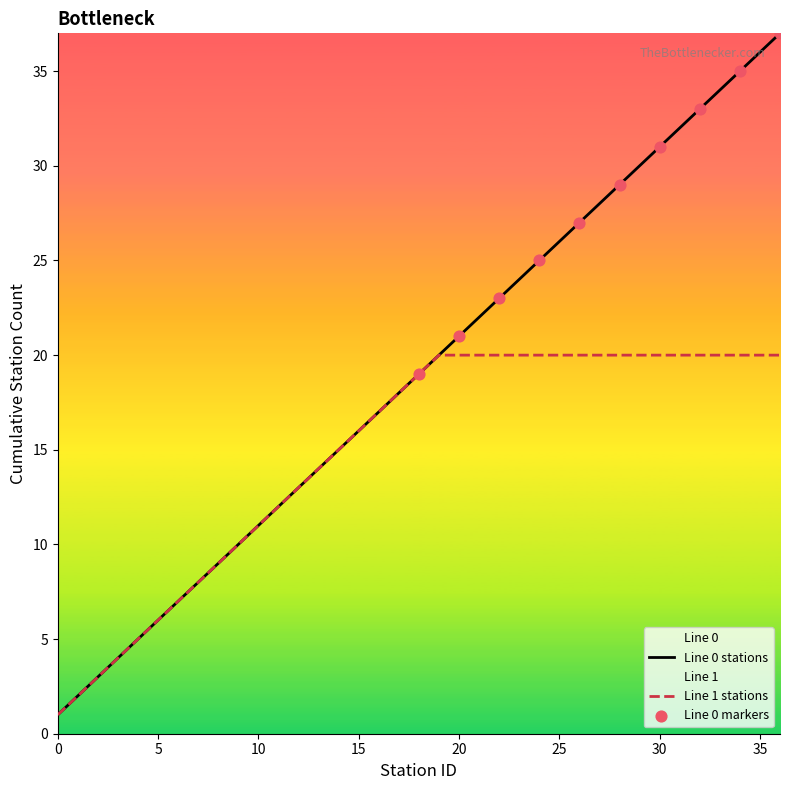

What is the change in value from 2 to 20?

+18